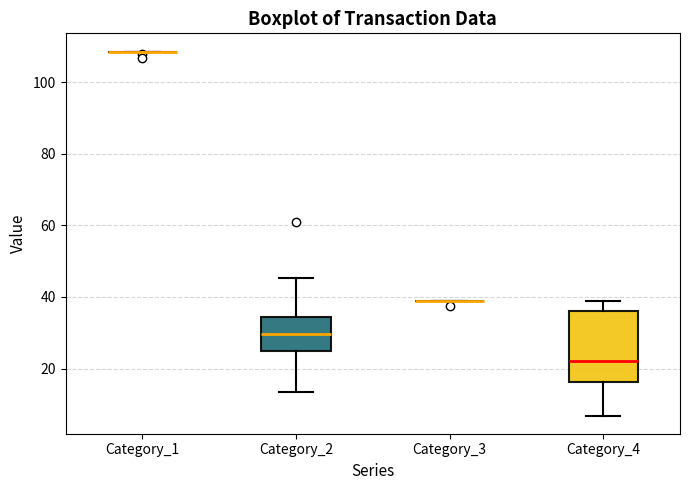

Reading left to right, read every box against the y-axis: the position of its median line, the range the box covers, and the ends of its whiskers. The values are not printed on the chart, so give them approximately, as read against the axis.

Category_1: box collapsed to a line at 108, whiskers 108 to 108
Category_2: median 30, box 24 to 34, whiskers 14 to 46
Category_3: box collapsed to a line at 38, whiskers 38 to 38
Category_4: median 22, box 16 to 36, whiskers 6 to 38